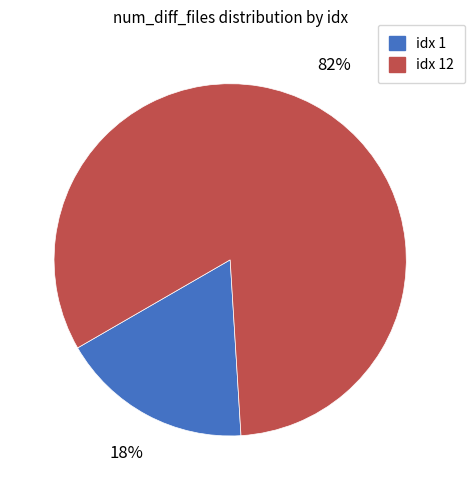

How many segments does this pie chart have?

2